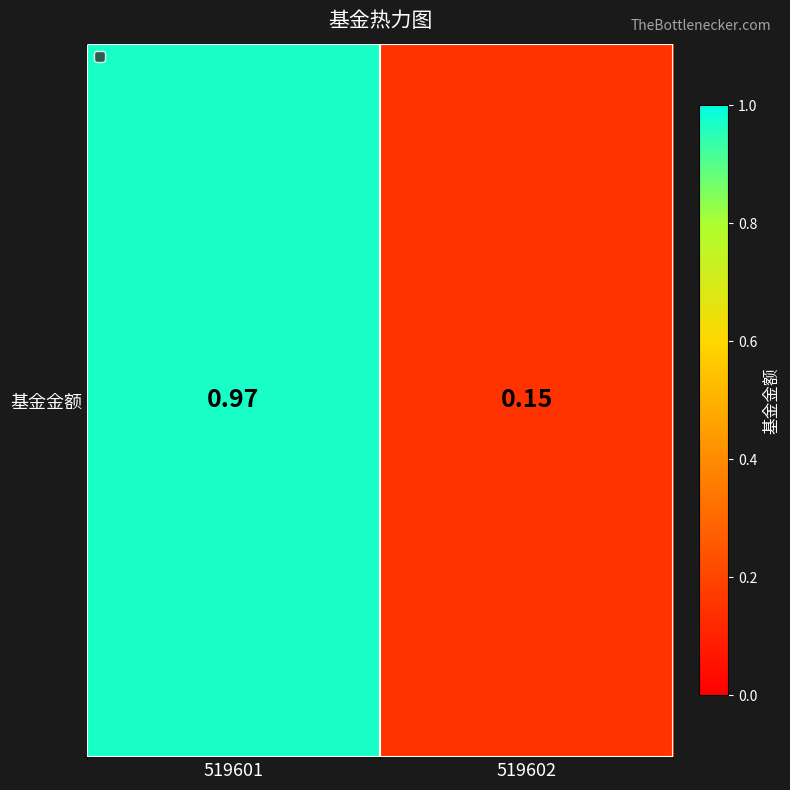

Rank the categories by value from highest to lowest.

519601, 519602